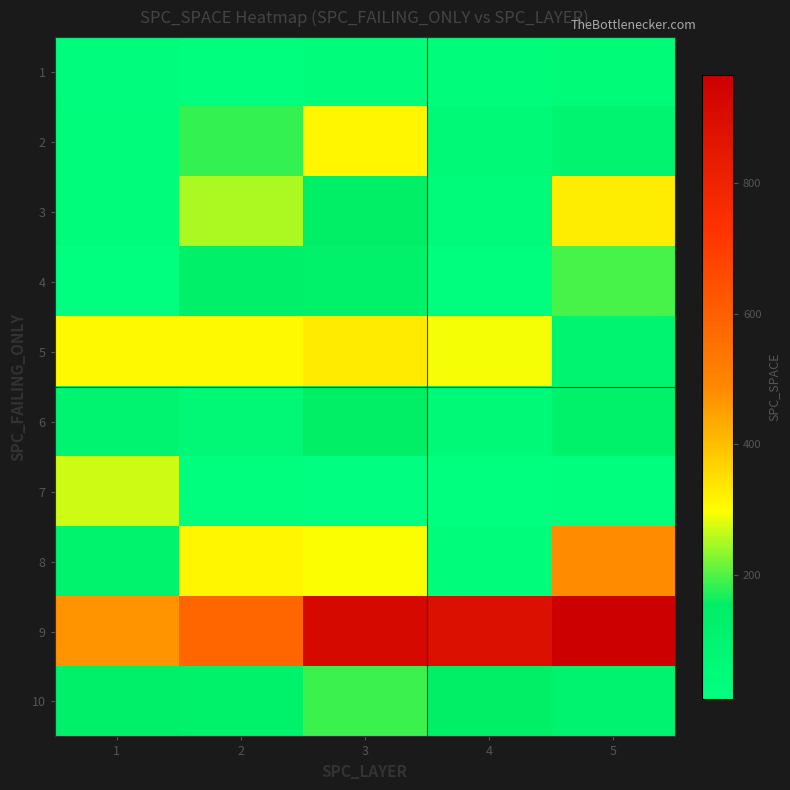

Reading left to right, extract all data points from this chart.

1: 1=32	2=18	3=35	4=35	5=45
2: 1=33	2=184	3=311	4=60	5=103
3: 1=35	2=249	3=146	4=50	5=325
4: 1=17	2=130	3=129	4=19	5=196
5: 1=307	2=308	3=330	4=293	5=103
6: 1=98	2=65	3=146	4=61	5=126
7: 1=269	2=19	3=10	4=14	5=20
8: 1=113	2=311	3=296	4=35	5=484
9: 1=468	2=582	3=921	4=888	5=966
10: 1=130	2=129	3=186	4=146	5=104